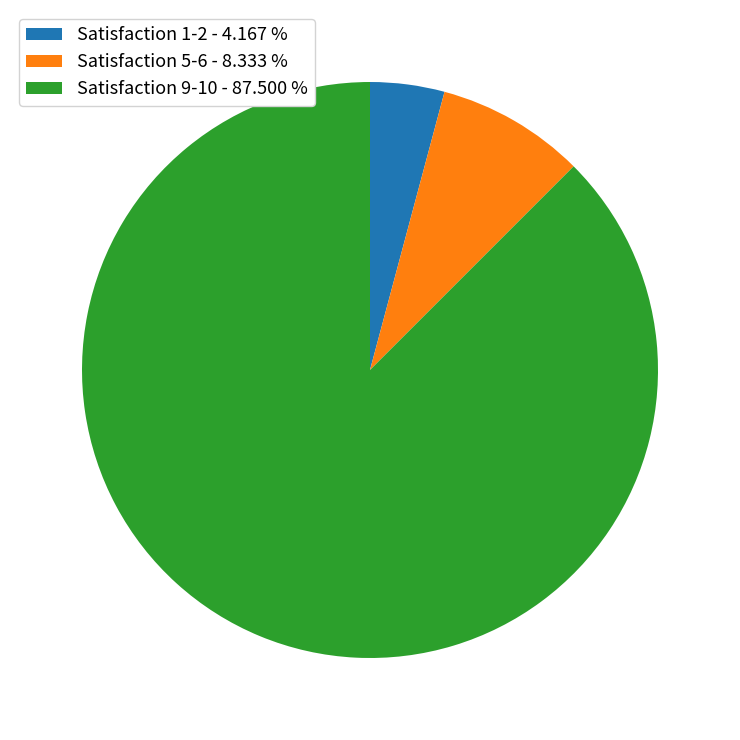

Combined, do Satisfaction 1-2 - 4.167 % and Satisfaction 9-10 - 87.500 % account for over 50%?

Yes